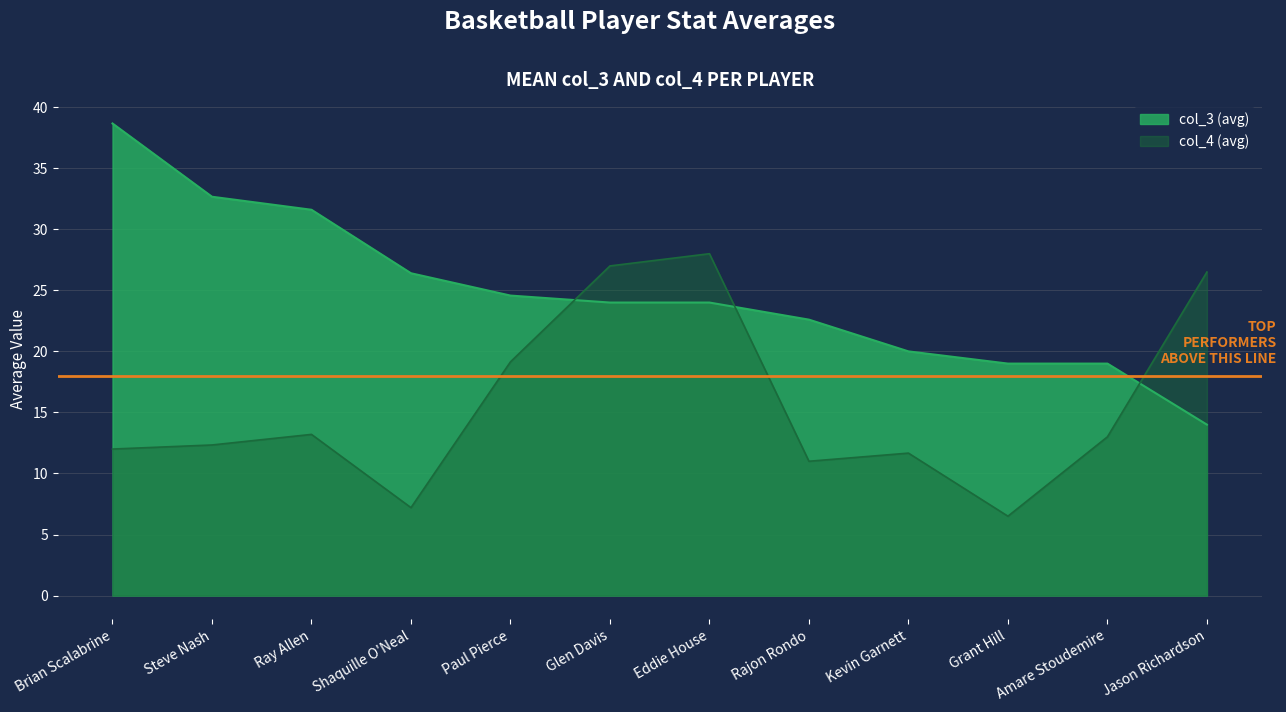

What is the difference between the maximum and minimum values in the col_4 (avg) series?

21.5